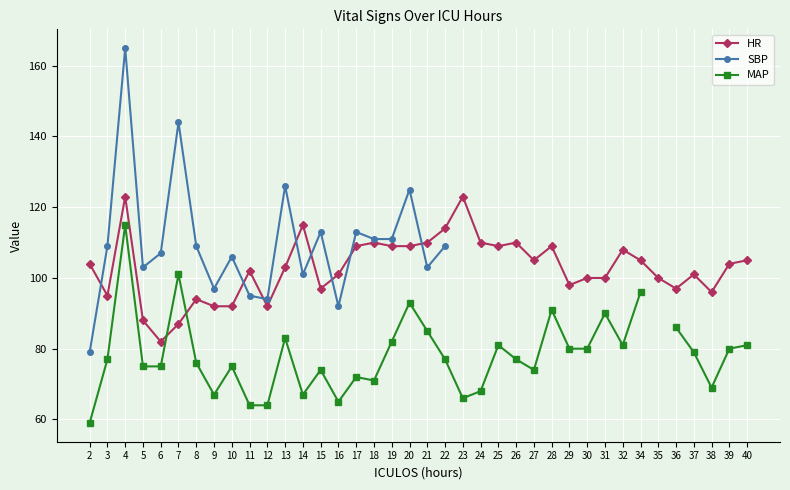

Which series has the largest range (max minus min)?

SBP